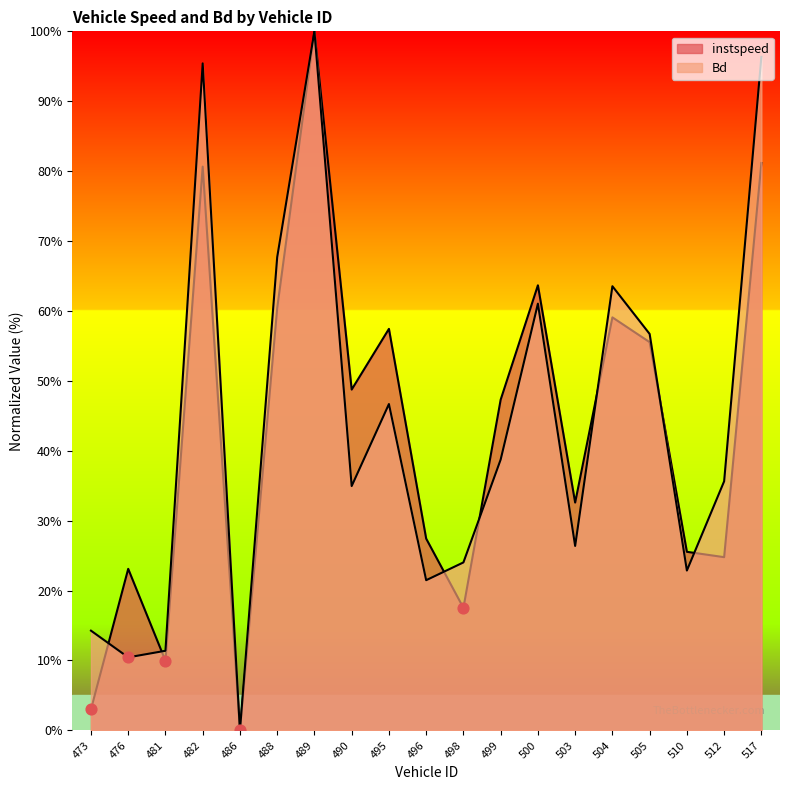

Is the value of instspeed at 488 greater than the value of Bd at 517?

No